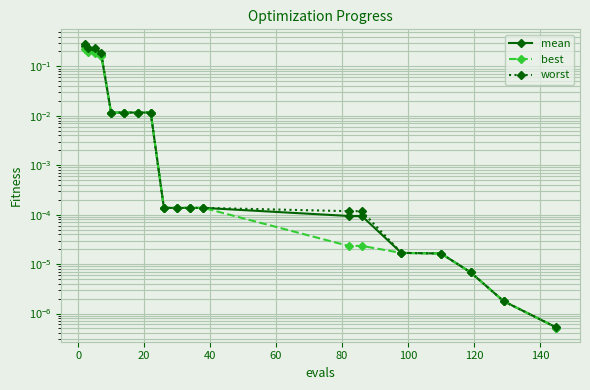

True or false: worst and best intersect in this chart.

False